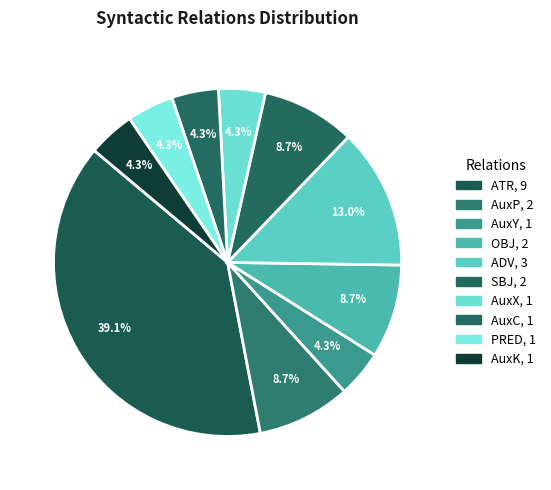

How many slices are in this pie chart?

10